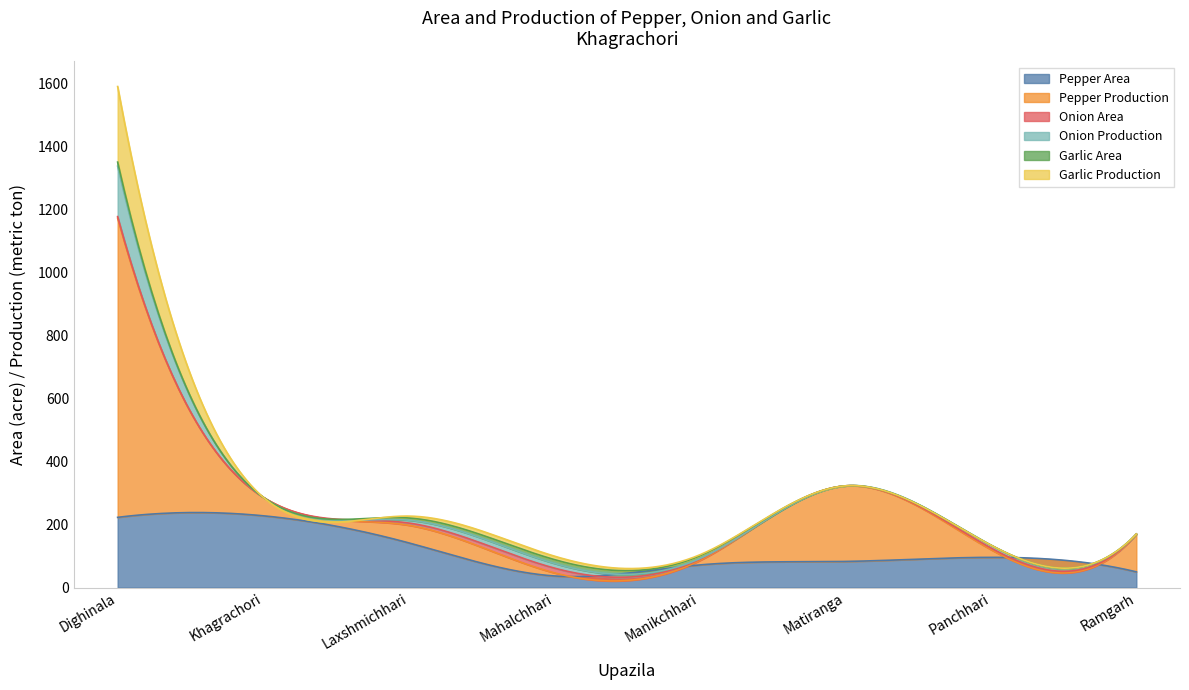

What are all the series names shown in the legend?

Pepper Area, Pepper Production, Onion Area, Onion Production, Garlic Area, Garlic Production